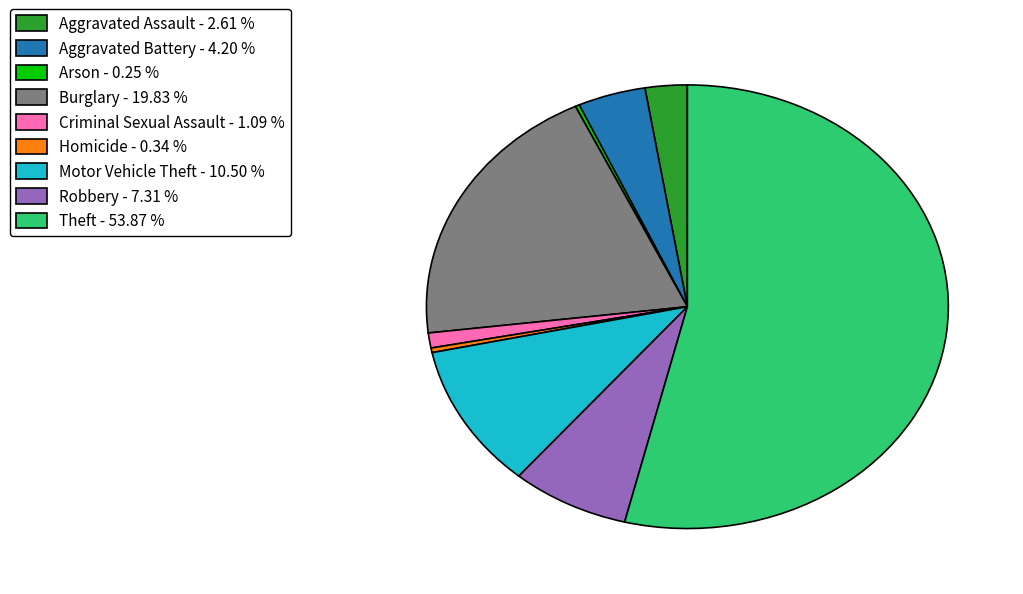

True or false: Robbery accounts for 1% of the total.

False